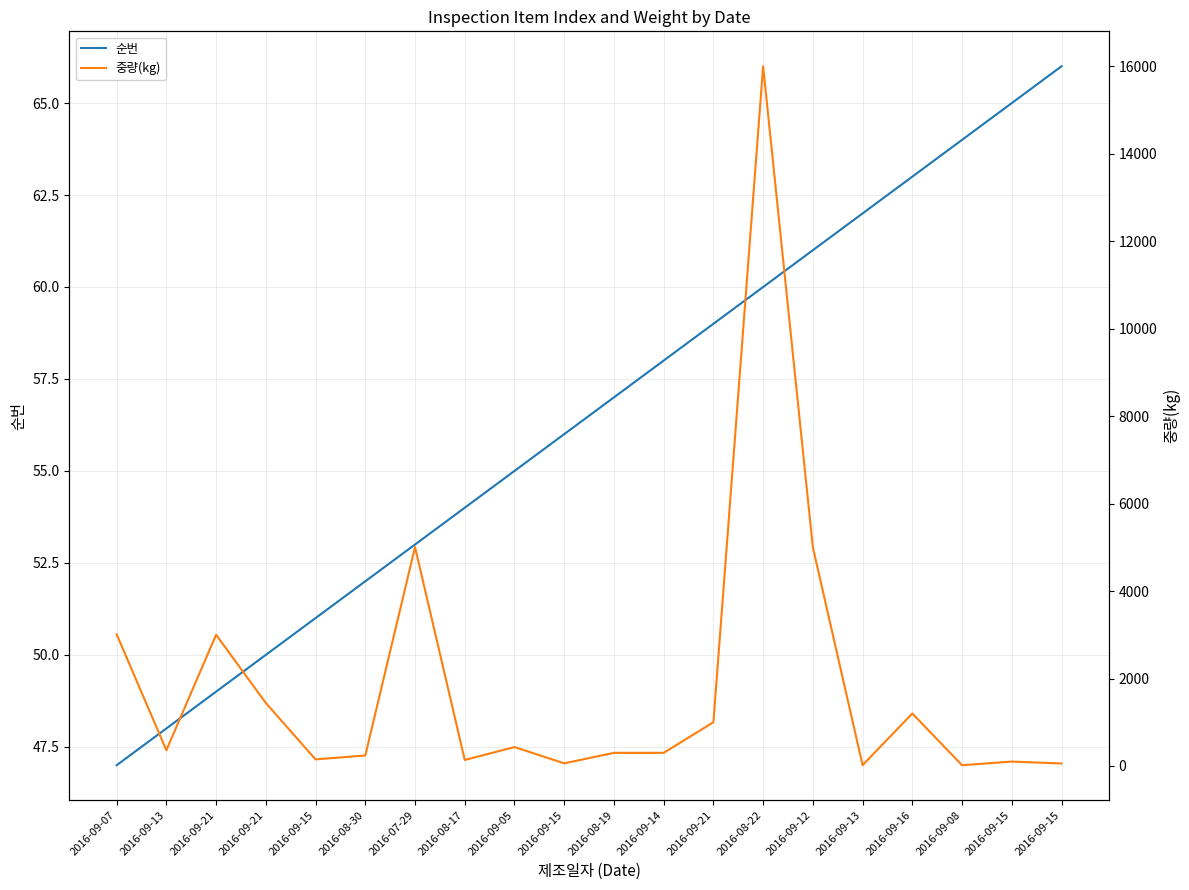

True or false: 중량(kg) has more than 0 interior local peaks.

True